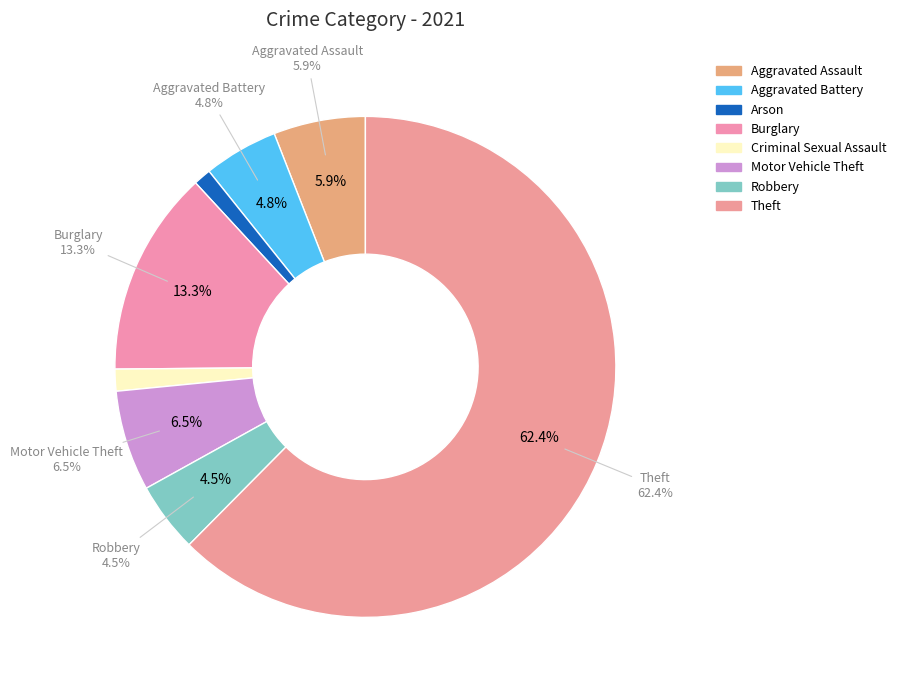

Which category has the biggest portion of the pie?

Theft